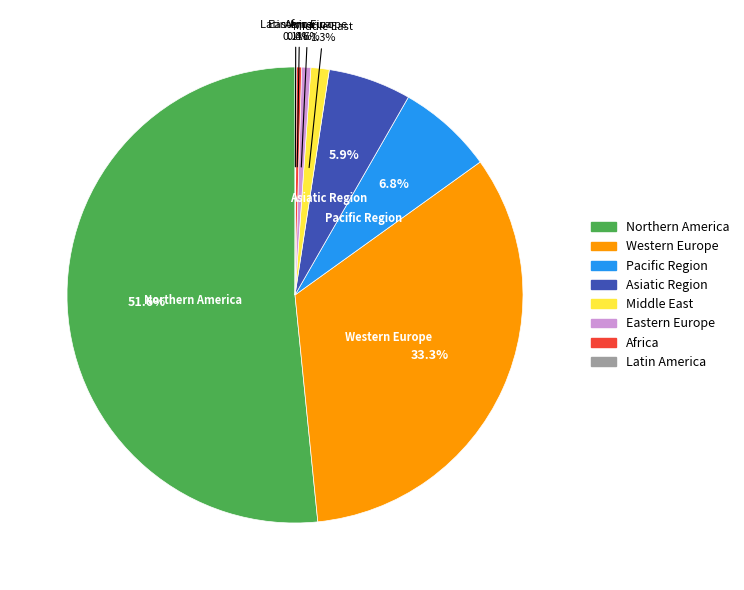

Is there a majority slice in this chart?

Yes